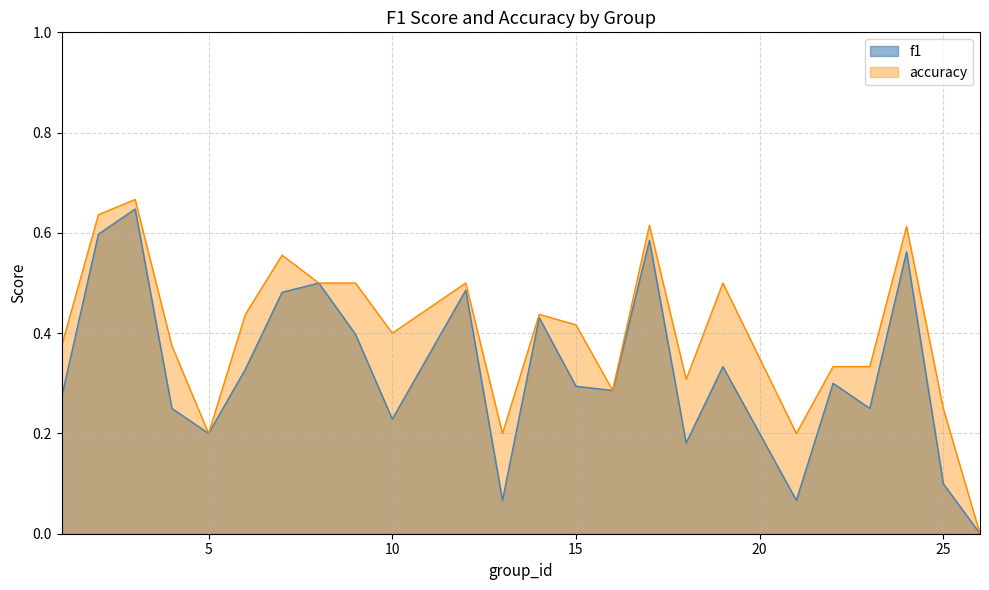

How many lines are shown in the chart?

2